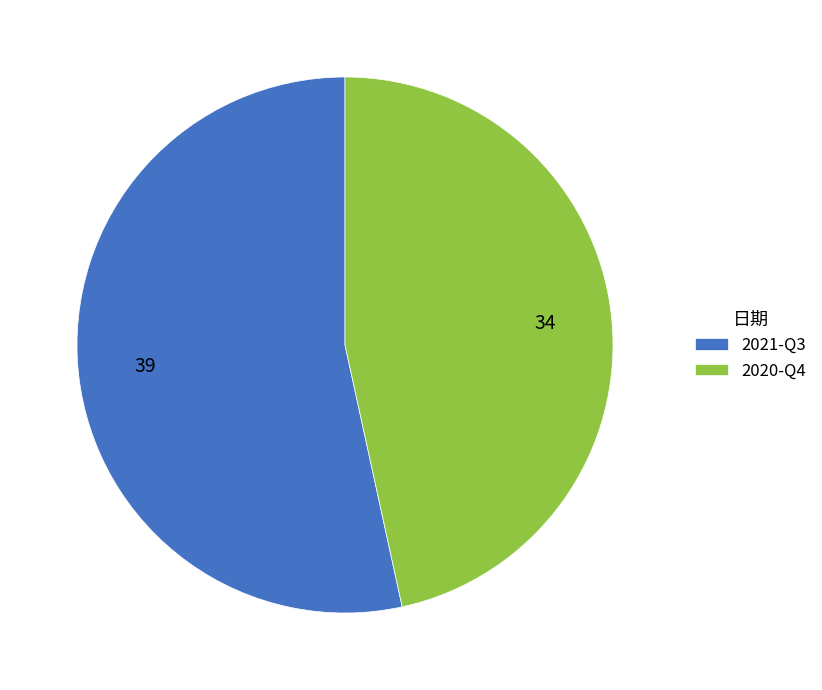

What is the ratio of the value at 2021-Q3 to the value at 2020-Q4?

1.1